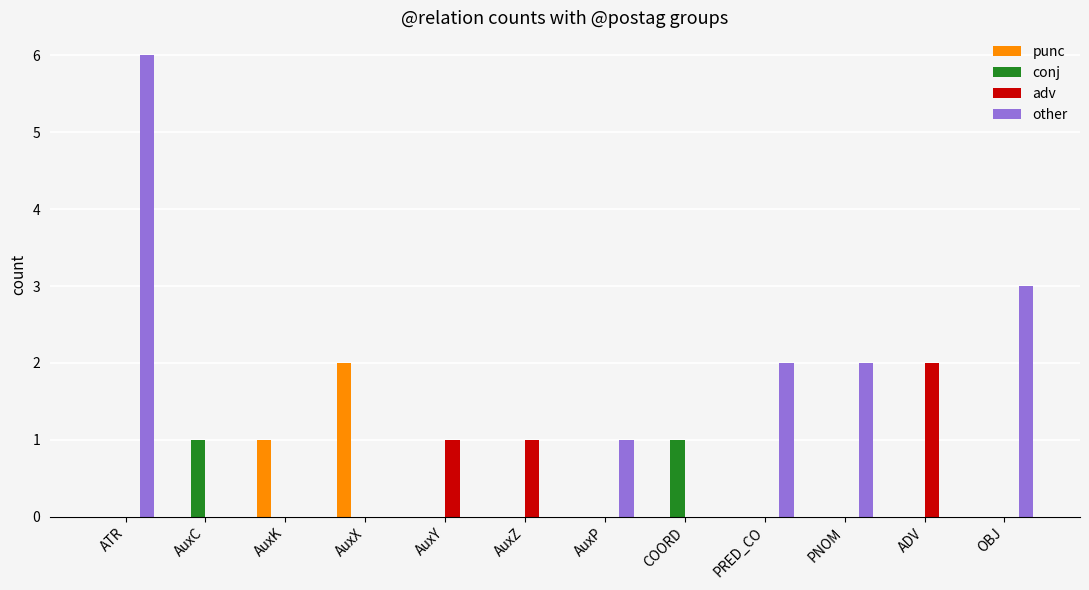

Reading left to right, transcribe all the data shown in this chart.

punc: 0	0	1	2	0	0	0	0	0	0	0	0
conj: 0	1	0	0	0	0	0	1	0	0	0	0
adv: 0	0	0	0	1	1	0	0	0	0	2	0
other: 6	0	0	0	0	0	1	0	2	2	0	3